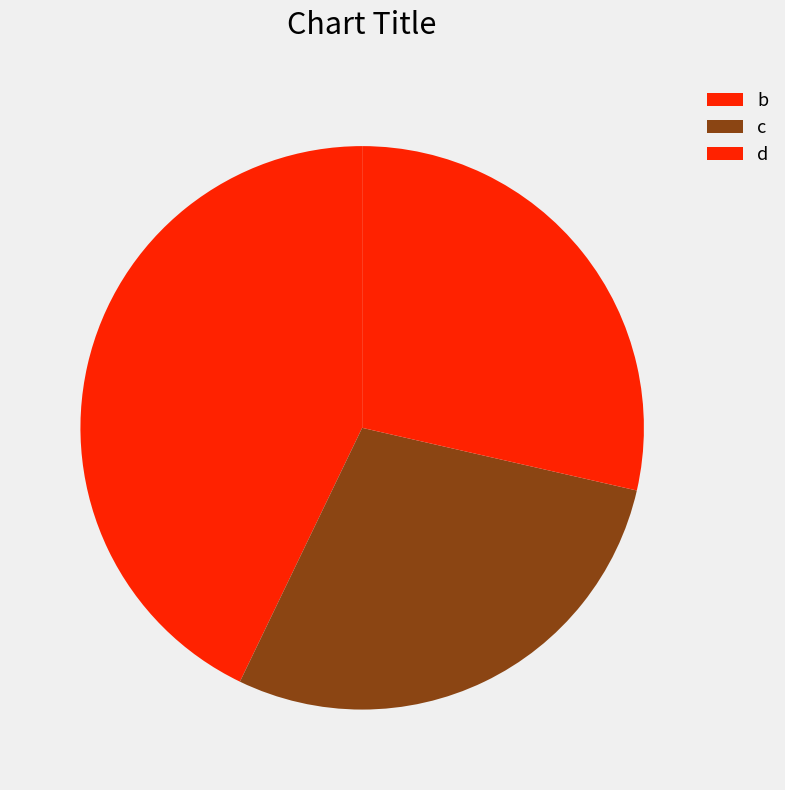

Count the number of slices in the pie.

3